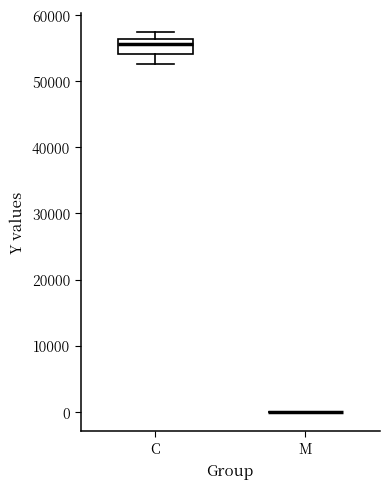

Comparing the boxes themselves (not the whiskers), which one is the tallest?

C